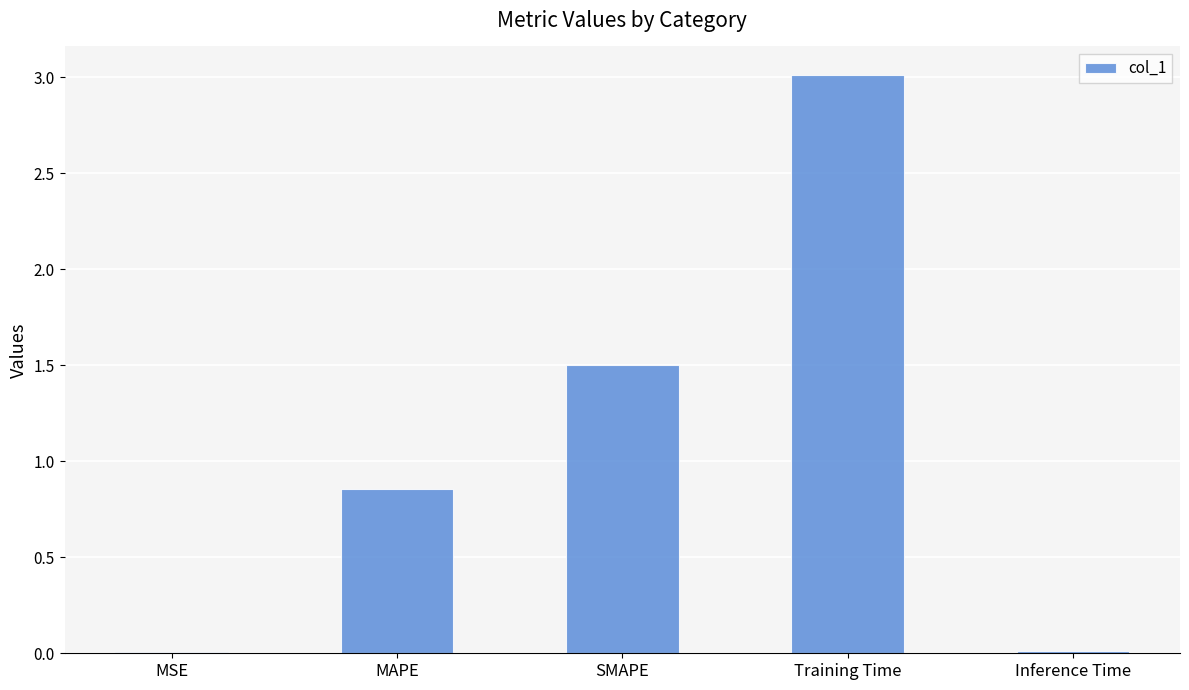

Is it true that the value at MSE is 0.0?

True